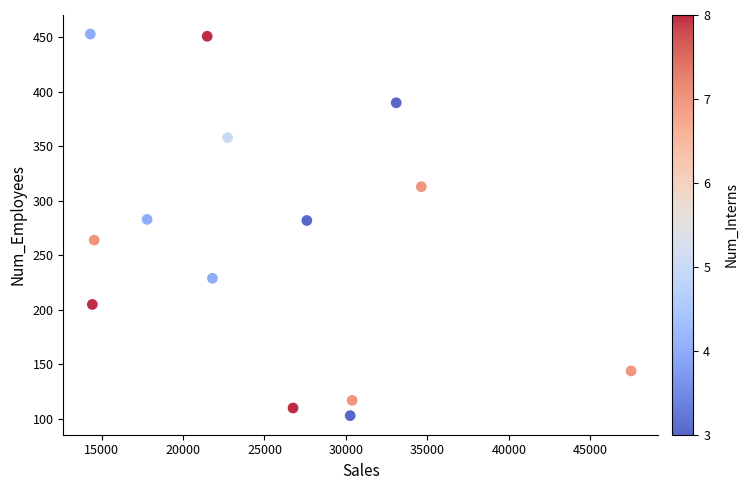

What is the range of Y values (max minus min)?

350